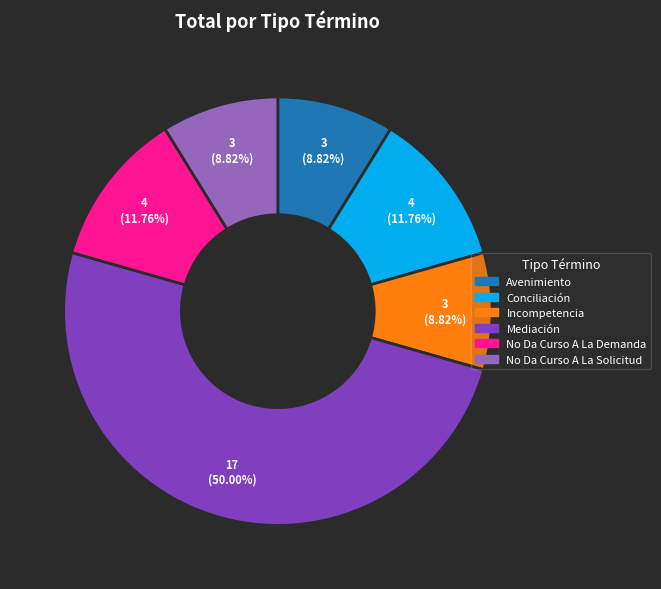

Does Conciliación account for over 50% of the chart?

No